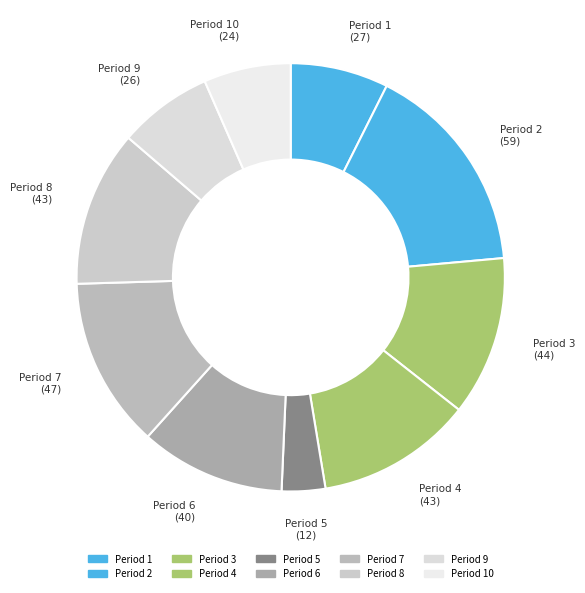

Count the number of slices in the pie.

10